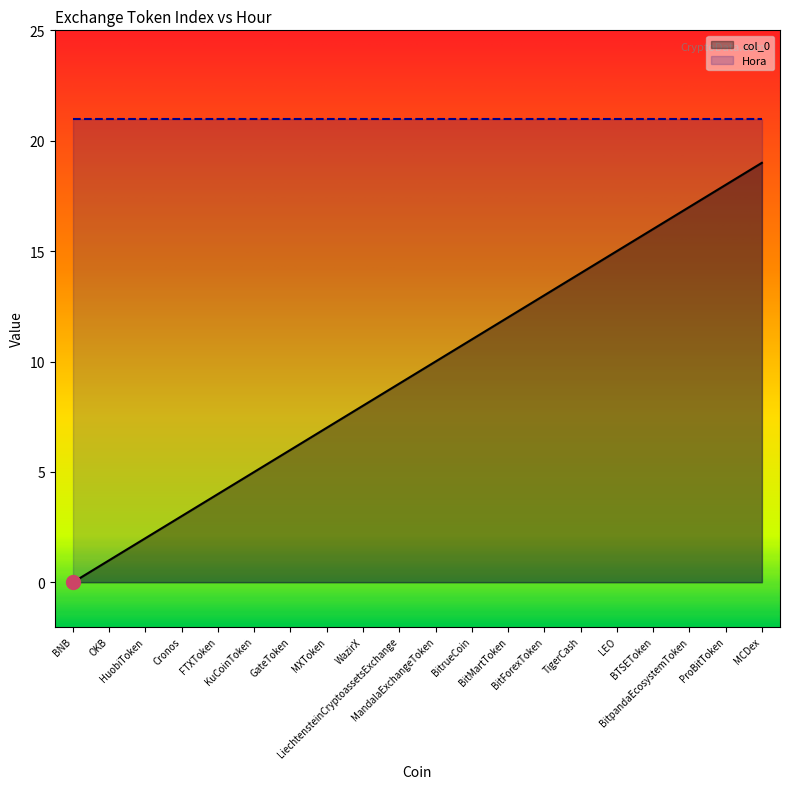

What is the difference between the values at HuobiToken and BitMartToken?

10